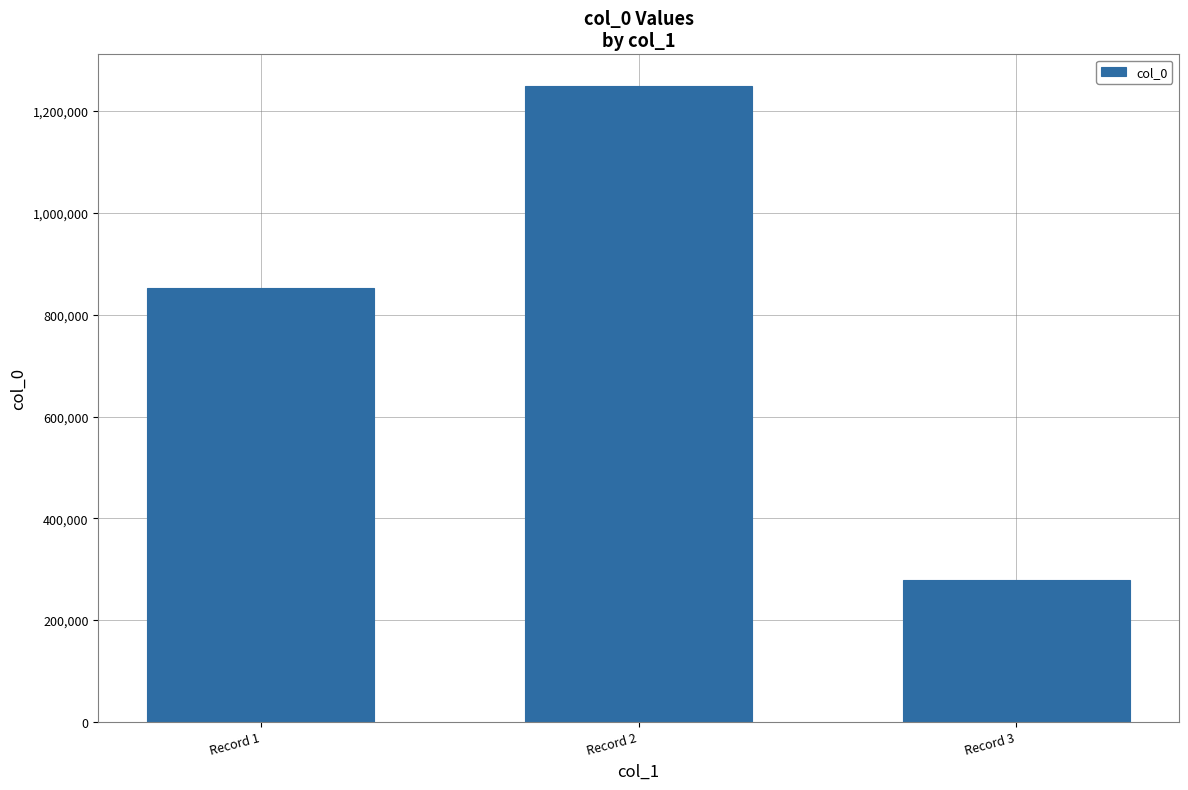

Between Record 3 and Record 2, which is larger?

Record 2